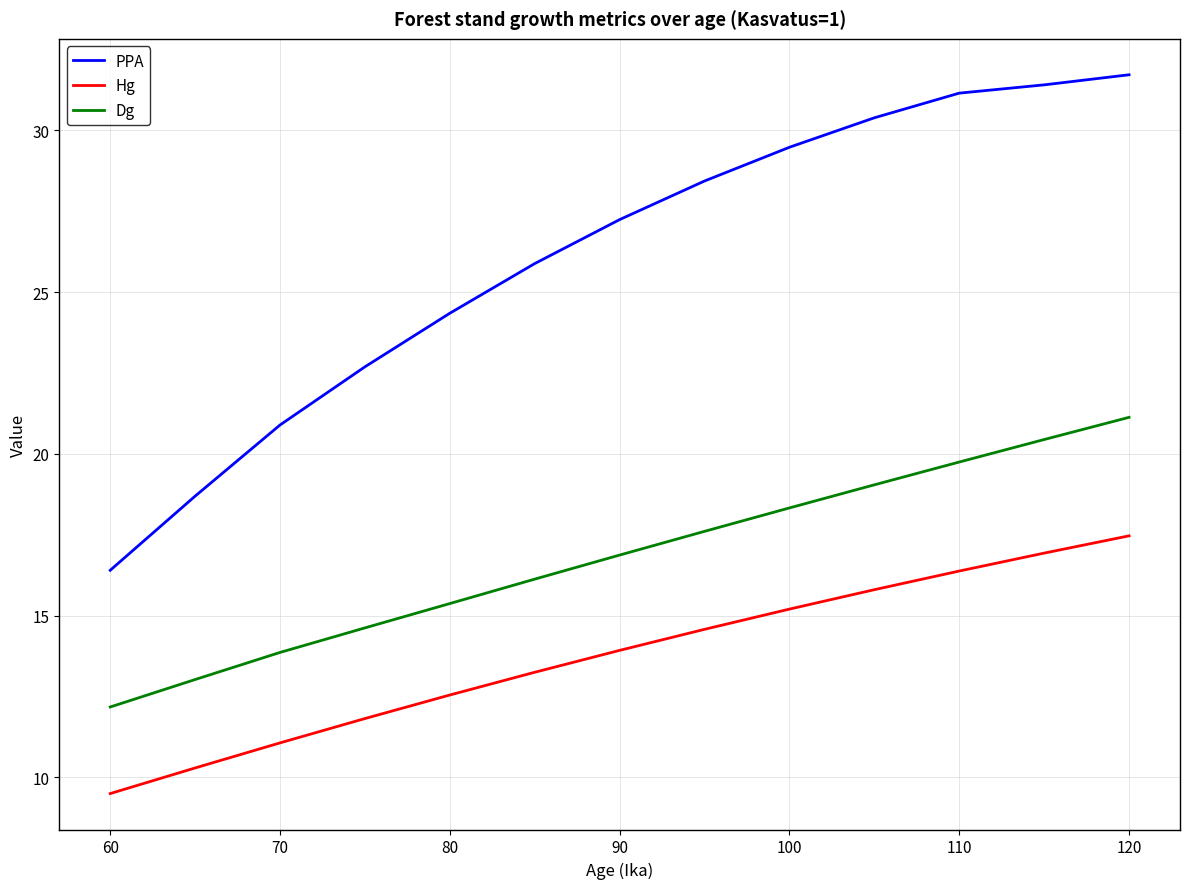

What is the minimum value shown in the chart?

9.5